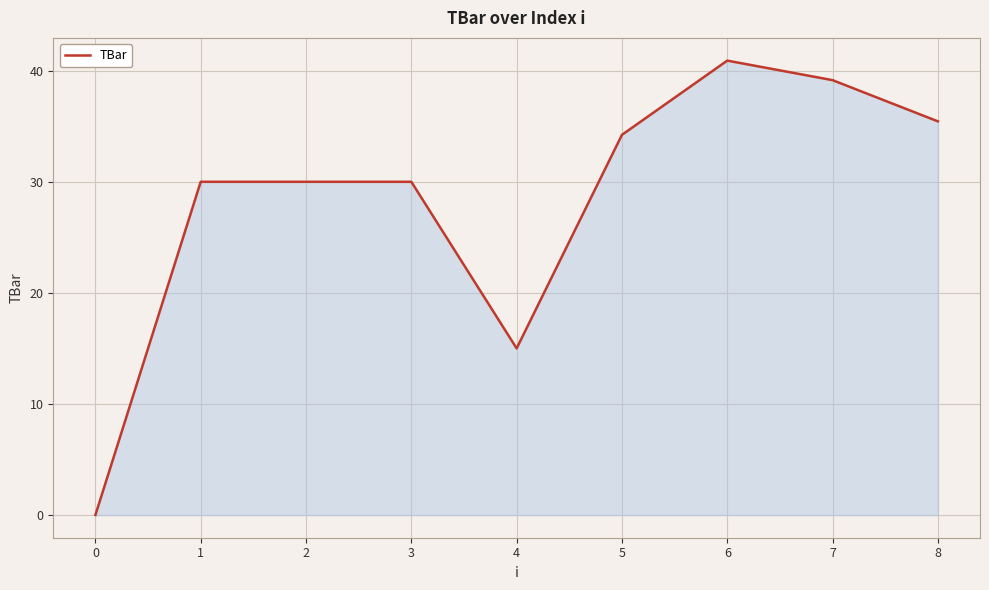

The chart shows a value of 30.0 at 3. True or false?

True